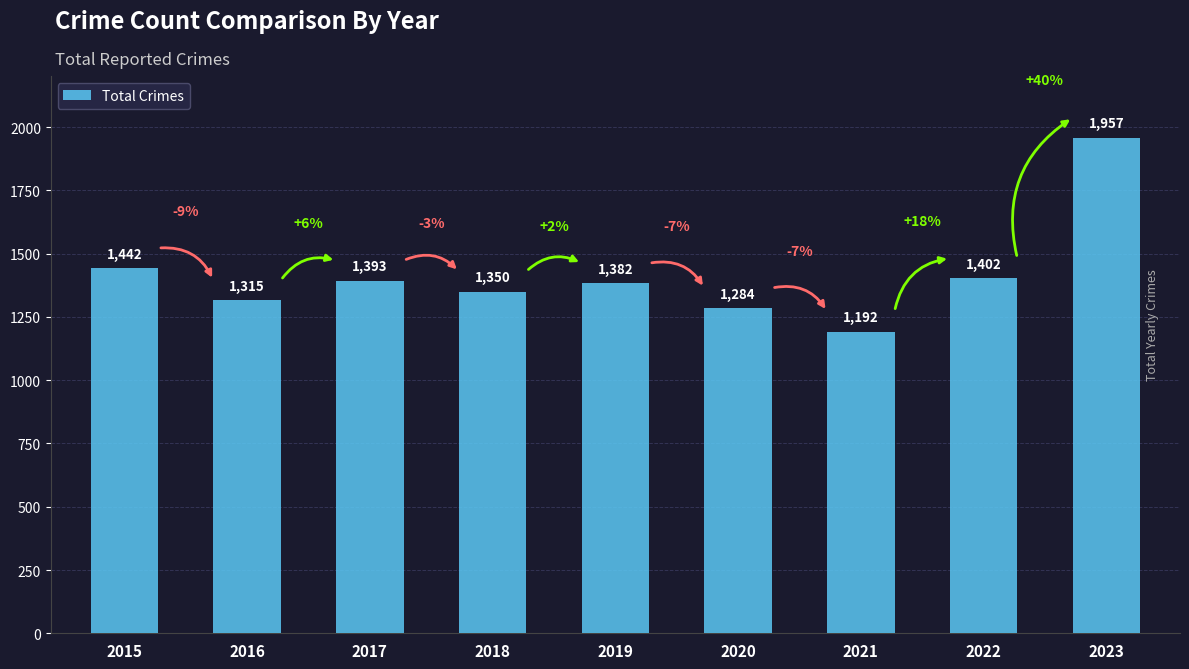

What is the difference between the maximum and minimum values?

765